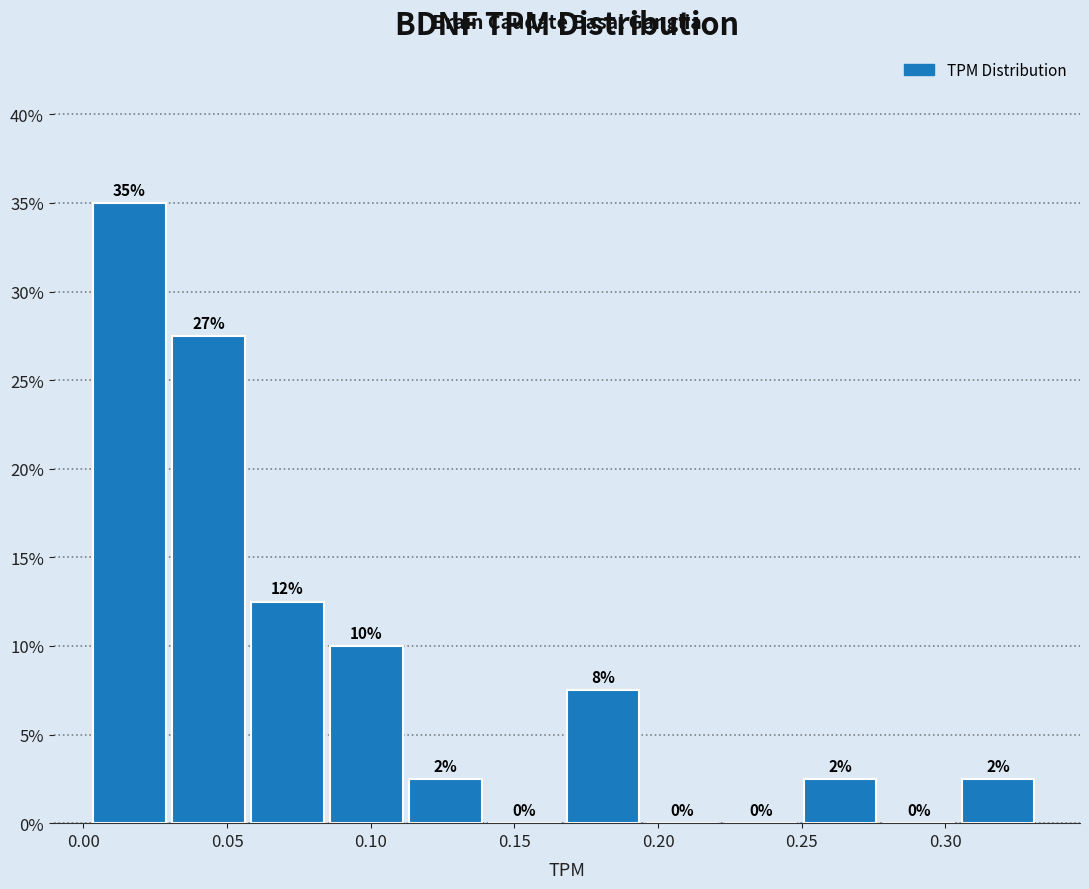

Which range on the x-axis has the tallest bar?

0.005 to 0.030